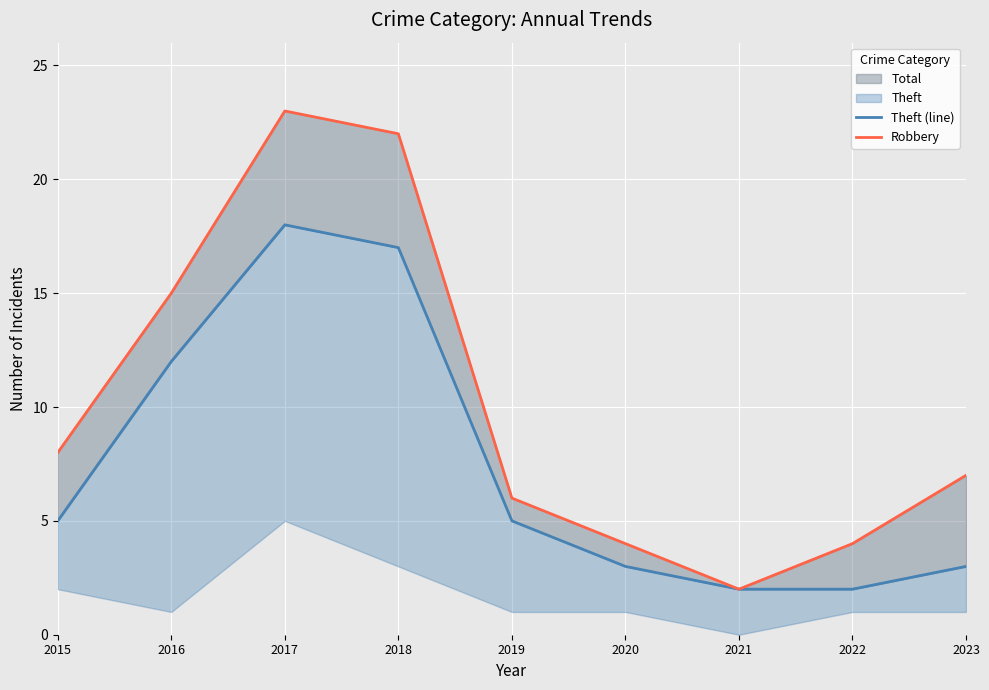

List the series in order of their overall mean, lowest first.

Theft (line), Robbery